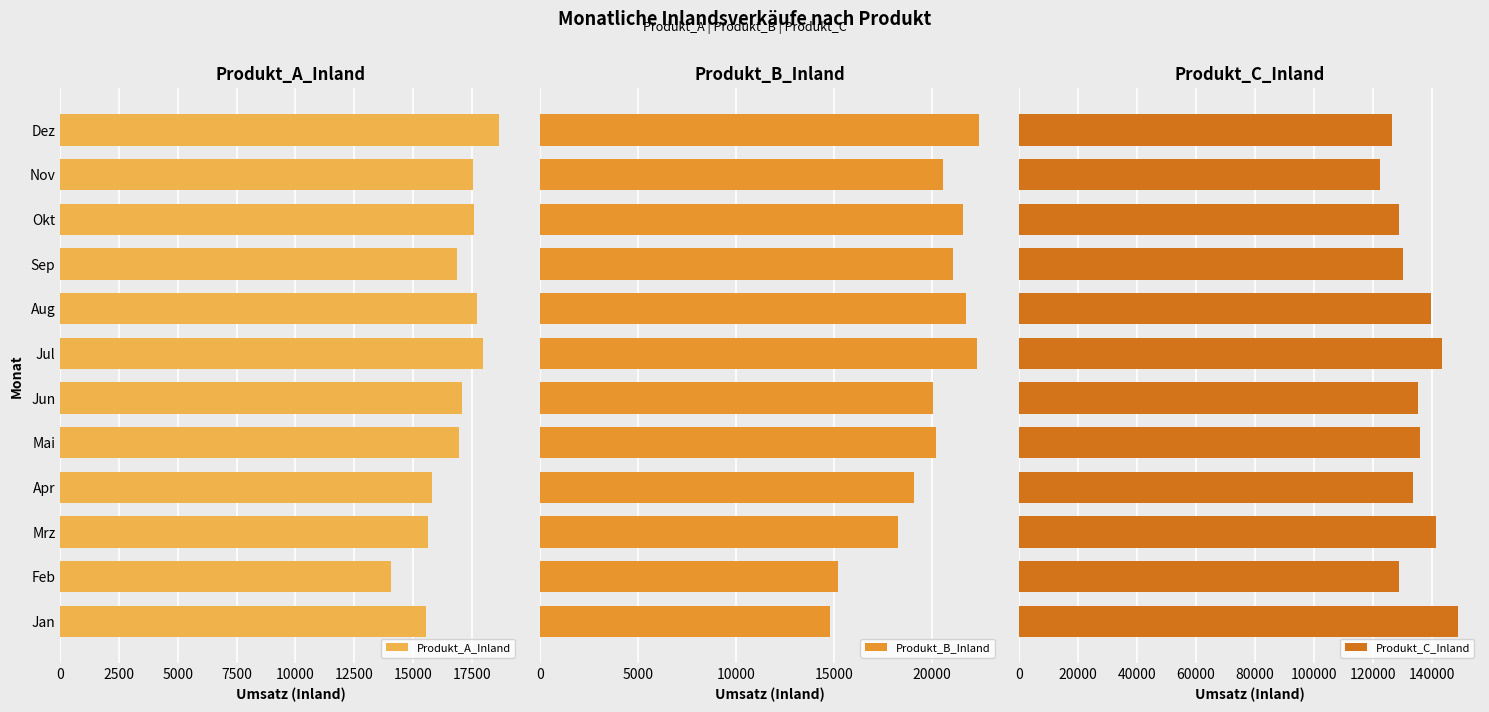

Which category has the highest value in the Produkt_A_Inland series?

Dez